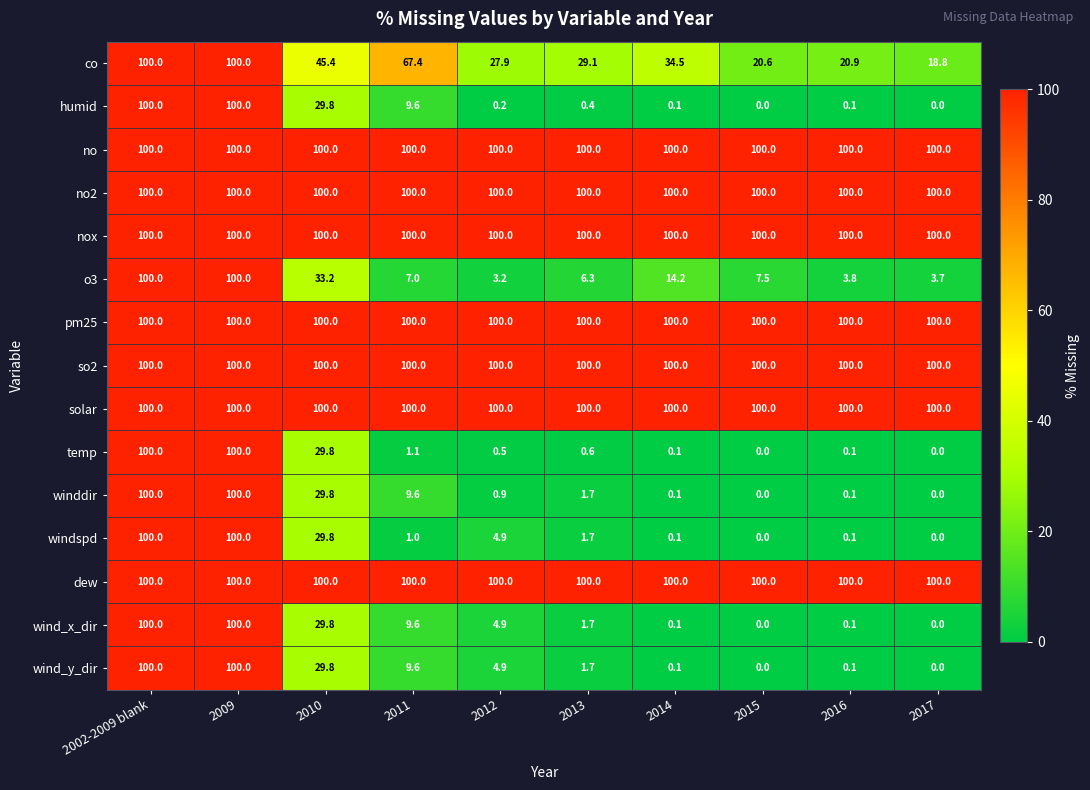

Between 2015 and 2016, which series saw the biggest shift?

o3